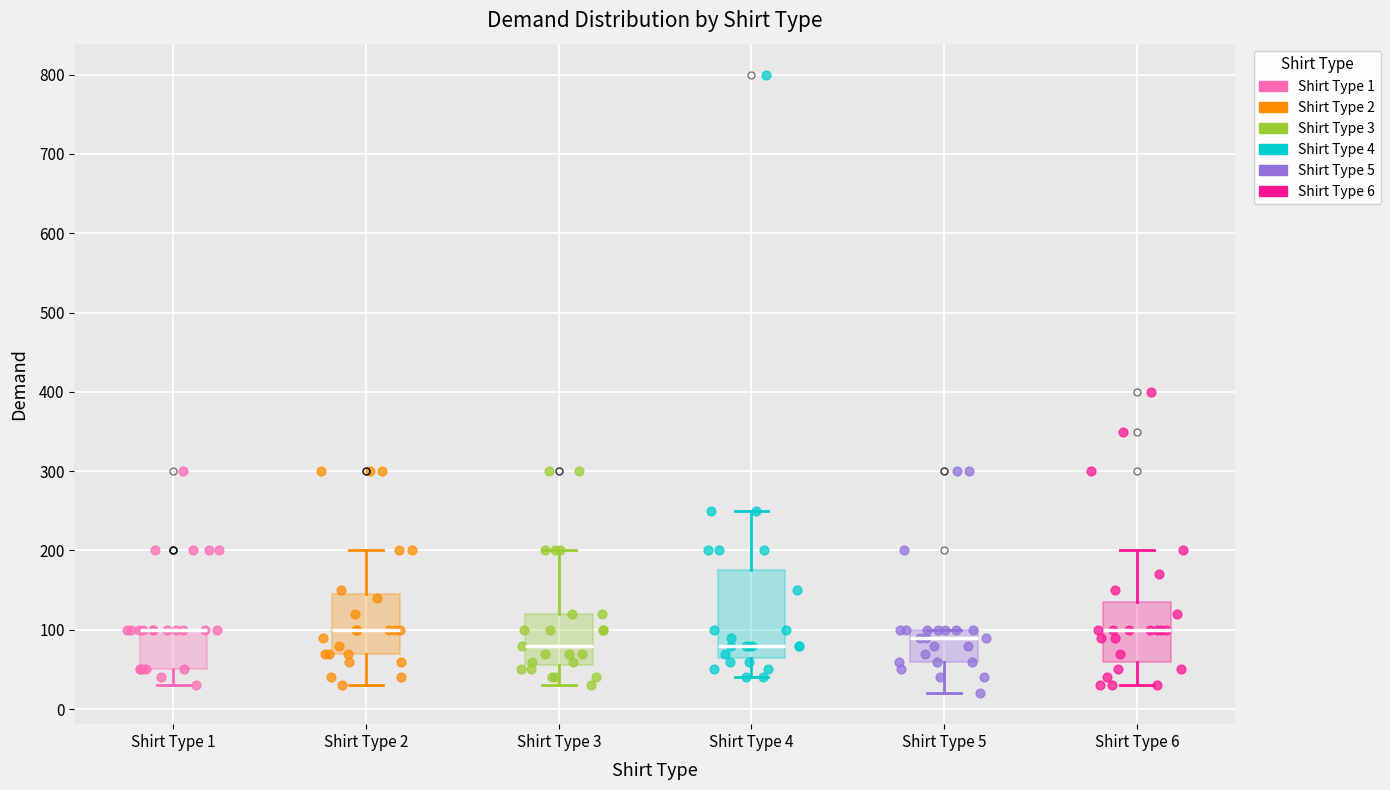

Reading left to right, transcribe this box plot: for each box, give where its median line is, the range the box spans, and where its two whiskers end, as read against the y-axis. The values are not printed on the chart, so give them approximately, as read against the axis.

Shirt Type 1: median 100 (drawn on the box's upper edge), box 50 to 100, whiskers 30 to 100
Shirt Type 2: median 100, box 70 to 150, whiskers 30 to 200
Shirt Type 3: median 80, box 60 to 120, whiskers 30 to 200
Shirt Type 4: median 80, box 70 to 180, whiskers 40 to 250
Shirt Type 5: median 90, box 60 to 100, whiskers 20 to 100
Shirt Type 6: median 100, box 60 to 140, whiskers 30 to 200